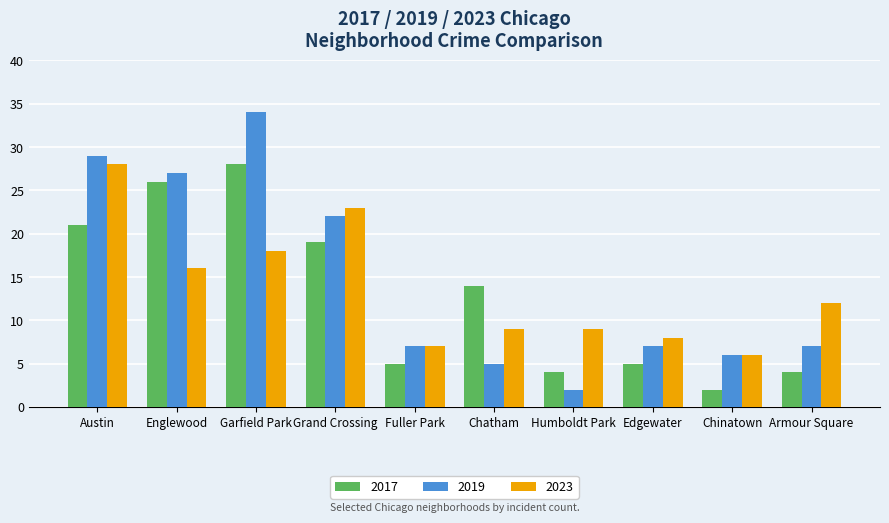

What is the label of the 5th bar from the left?

Fuller Park